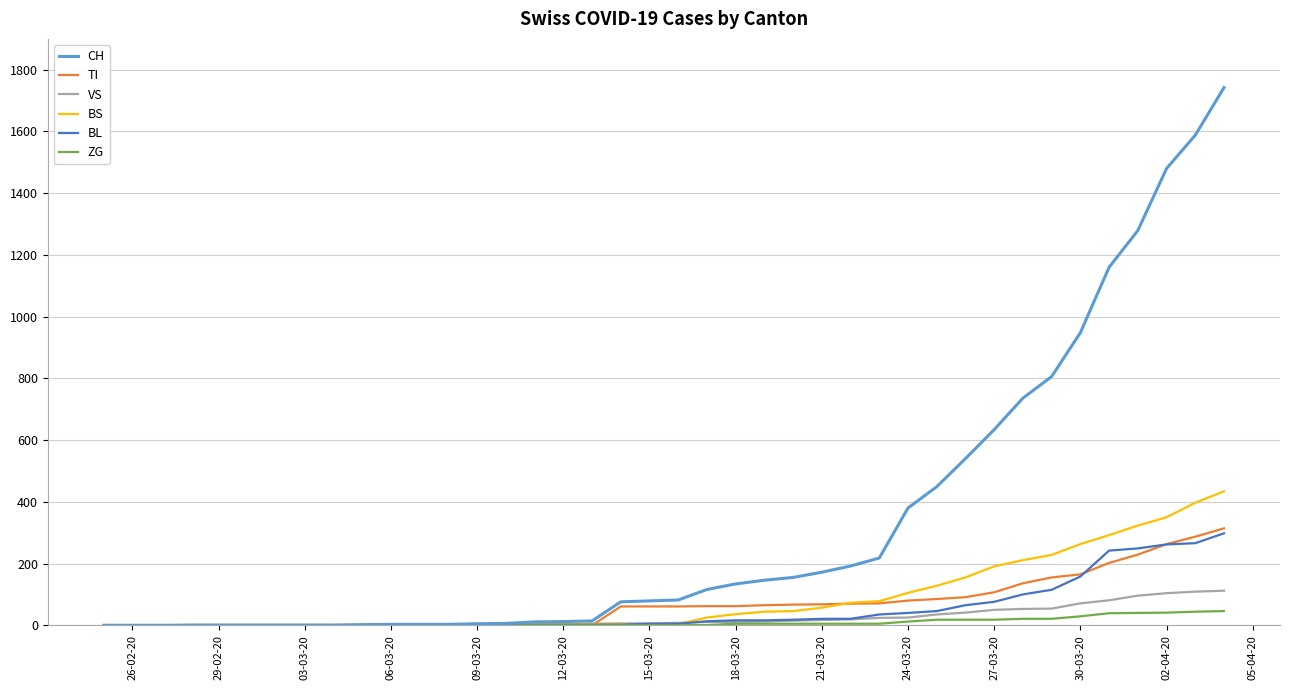

What is the average value of the ZG series?

9